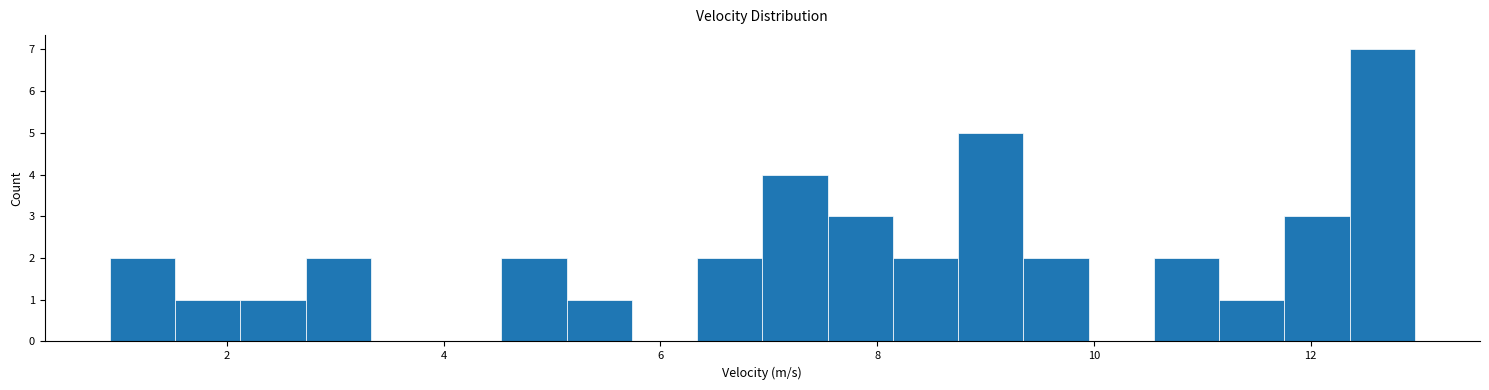

Read against the x-axis, roughly where is the centre of the tallest bar?

12.6